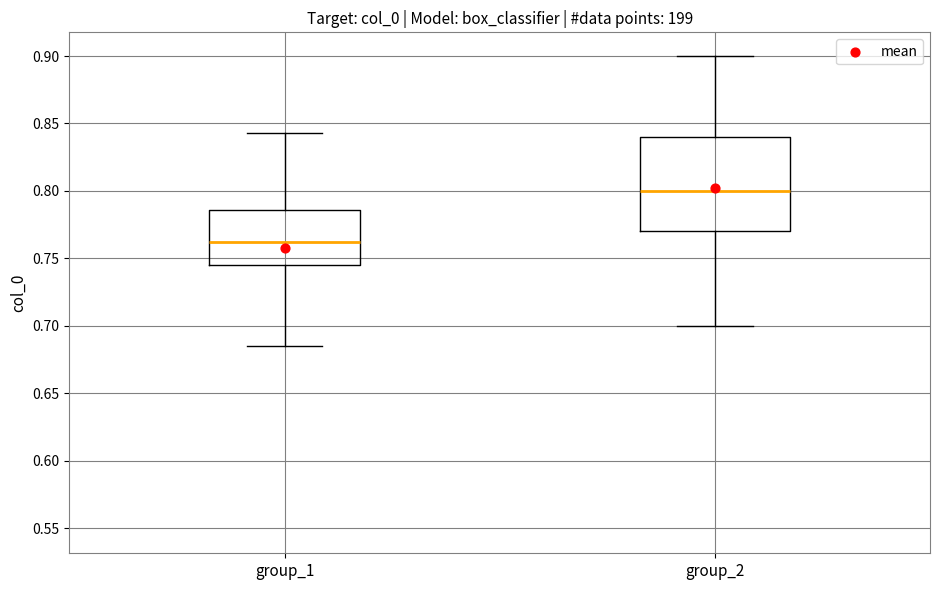

Which box has the lowest median line?

group_1